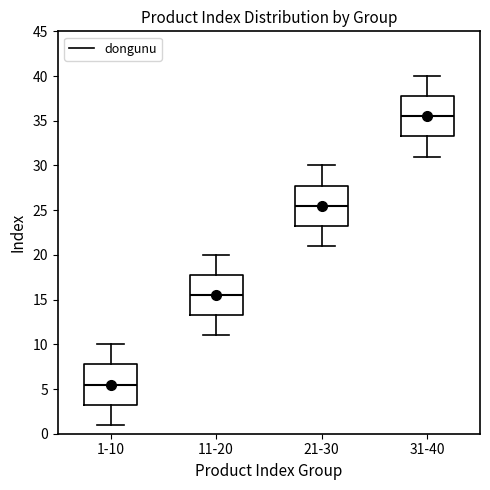

Where is the lower edge of the box for 11-20 on the y-axis? The values are not printed on the chart, so give them approximately, as read against the axis.

13.5